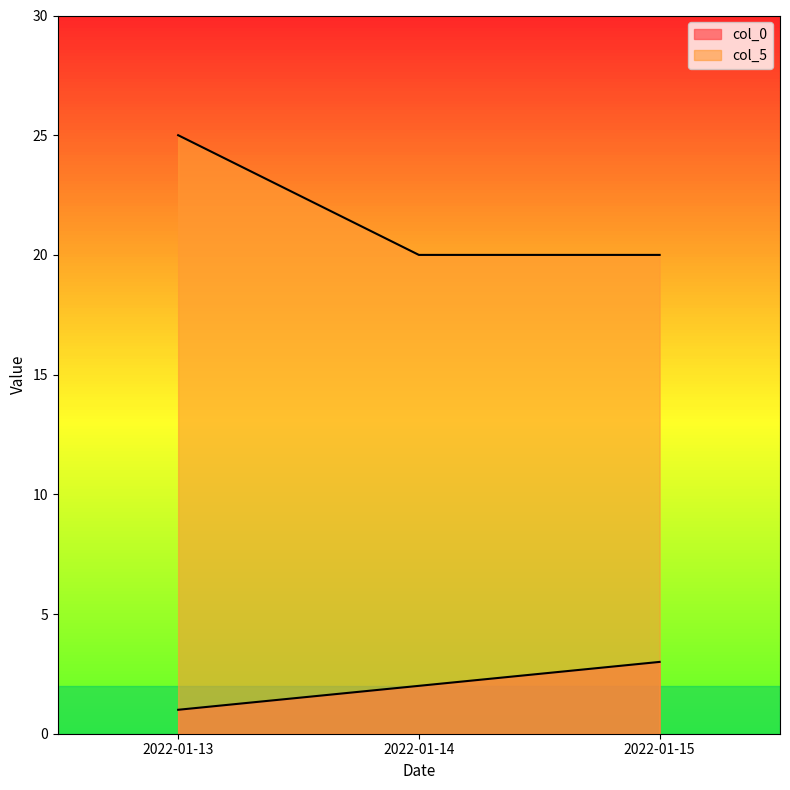

At which label does col_0 first exceed 2?

2022-01-15